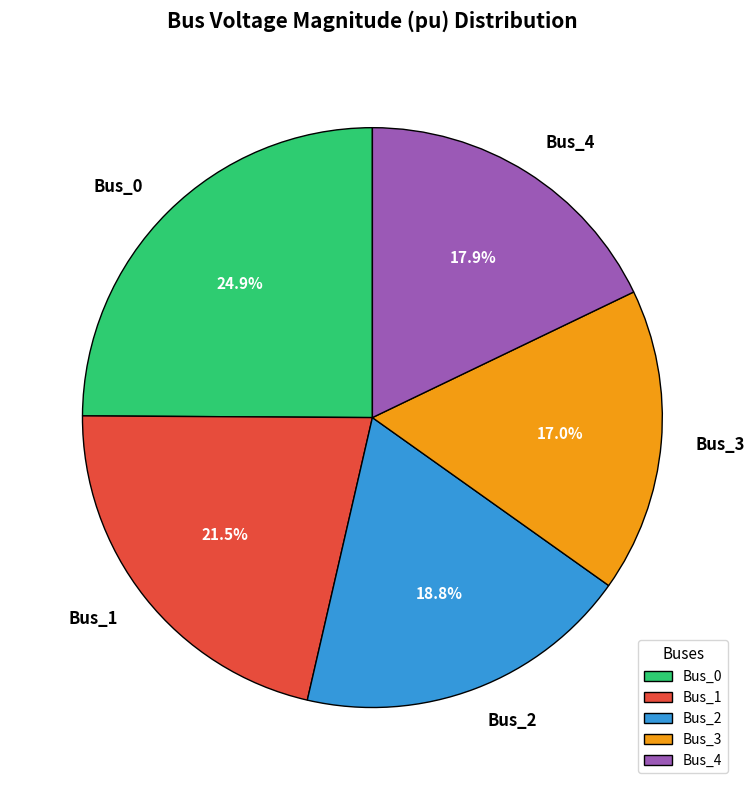

How many slices are in this pie chart?

5